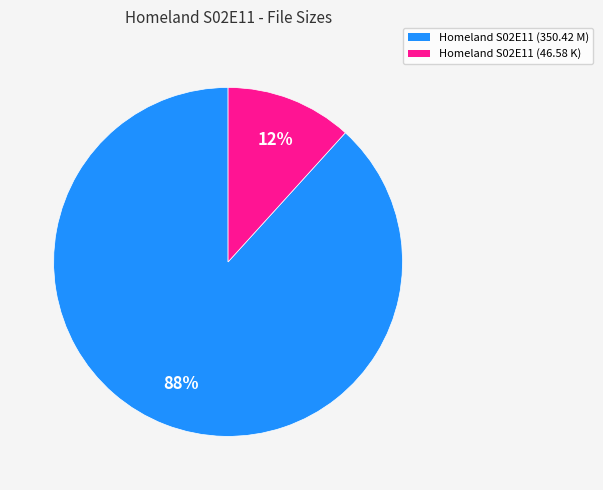

Which has a higher value, Homeland S02E11 (46.58 K) or Homeland S02E11 (350.42 M)?

Homeland S02E11 (350.42 M)